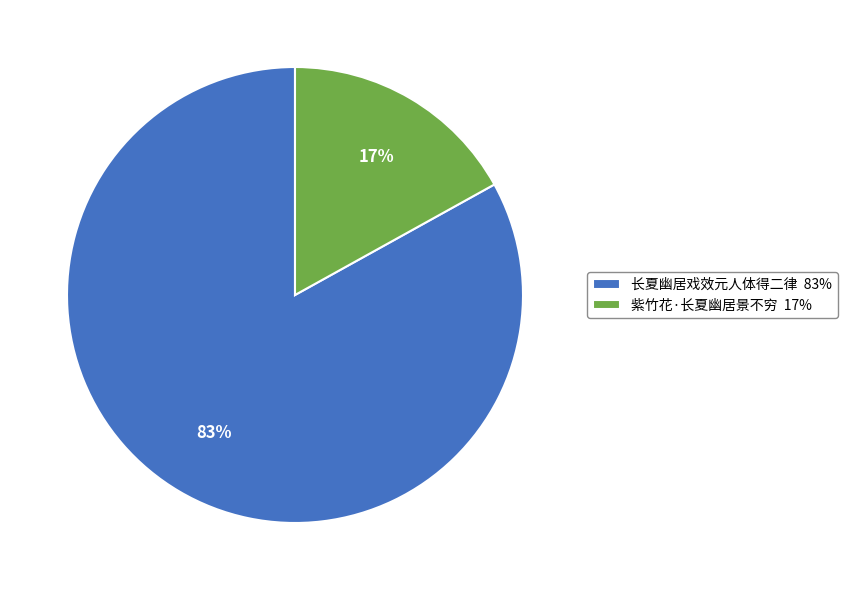

True or false: 紫竹花·长夏幽居景不穷 accounts for 7% of the total.

False